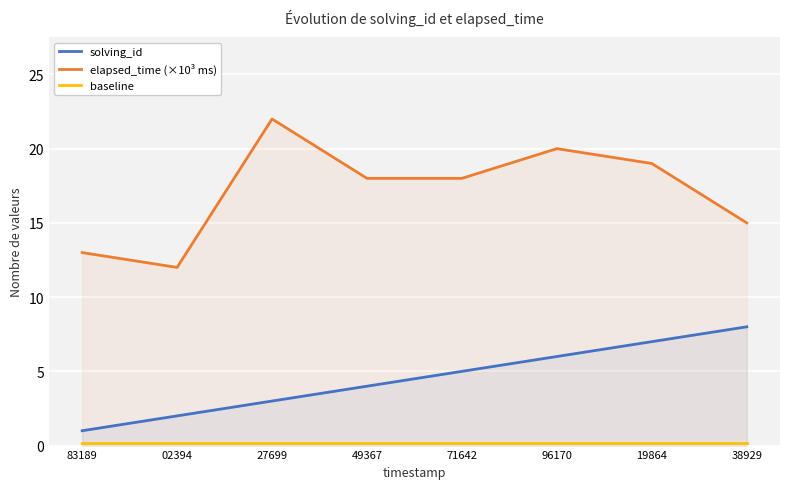

At which label does elapsed_time (×10³ ms) reach its peak?

27699